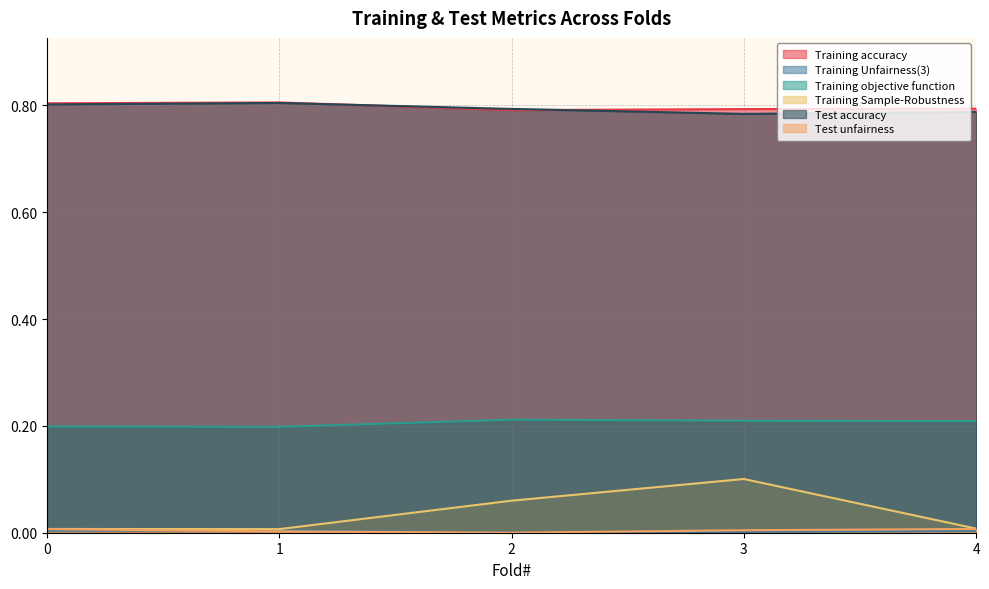

List the series in order of their peak value, highest first.

Training accuracy, Test accuracy, Training objective function, Training Sample-Robustness, Test unfairness, Training Unfairness(3)